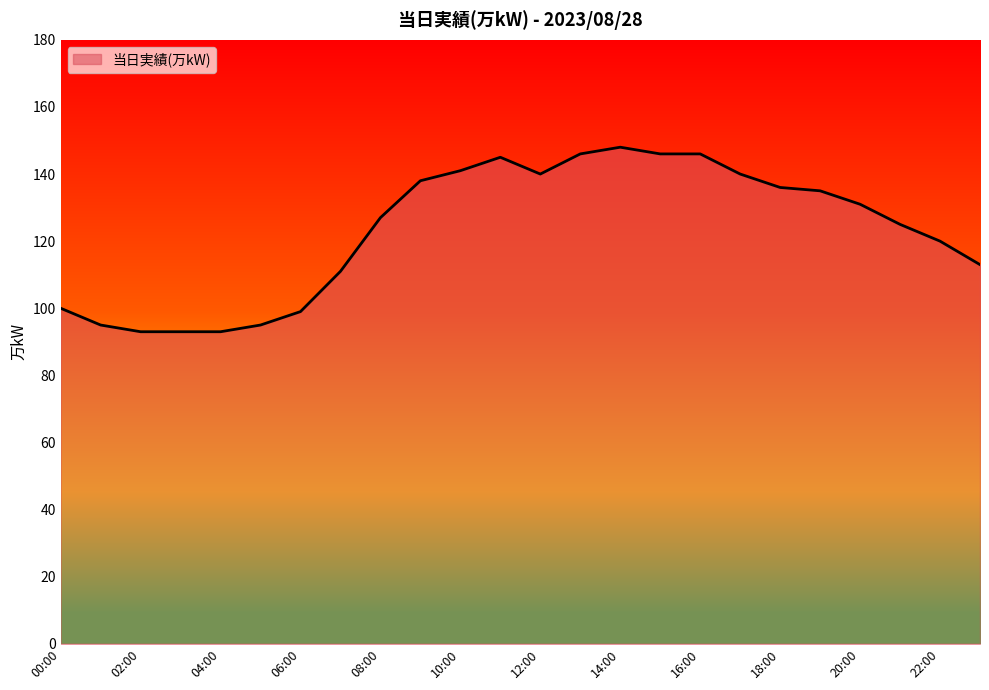

What is the smallest value displayed?

93